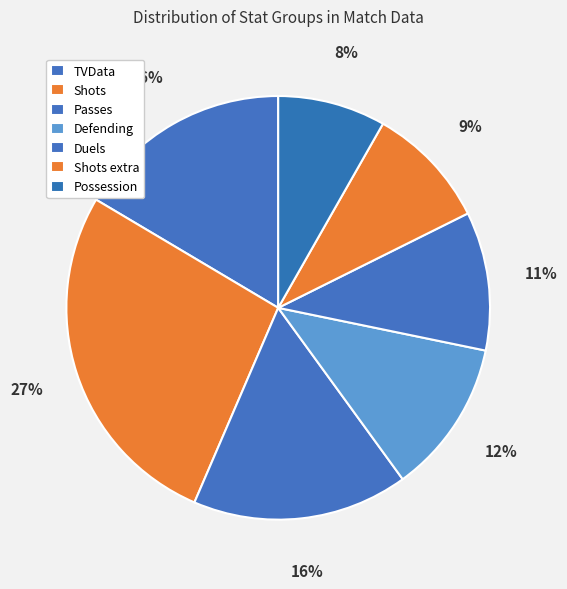

To the nearest percent, what portion does Shots extra represent?

9%